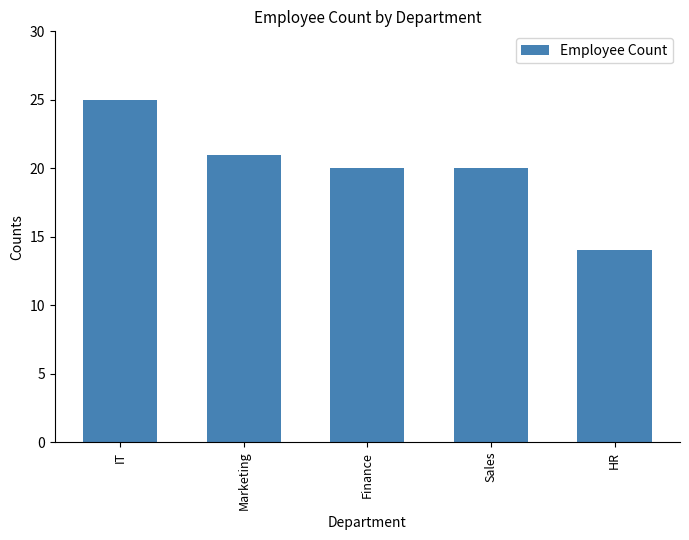

What is the value of the 1st bar from the left?

25